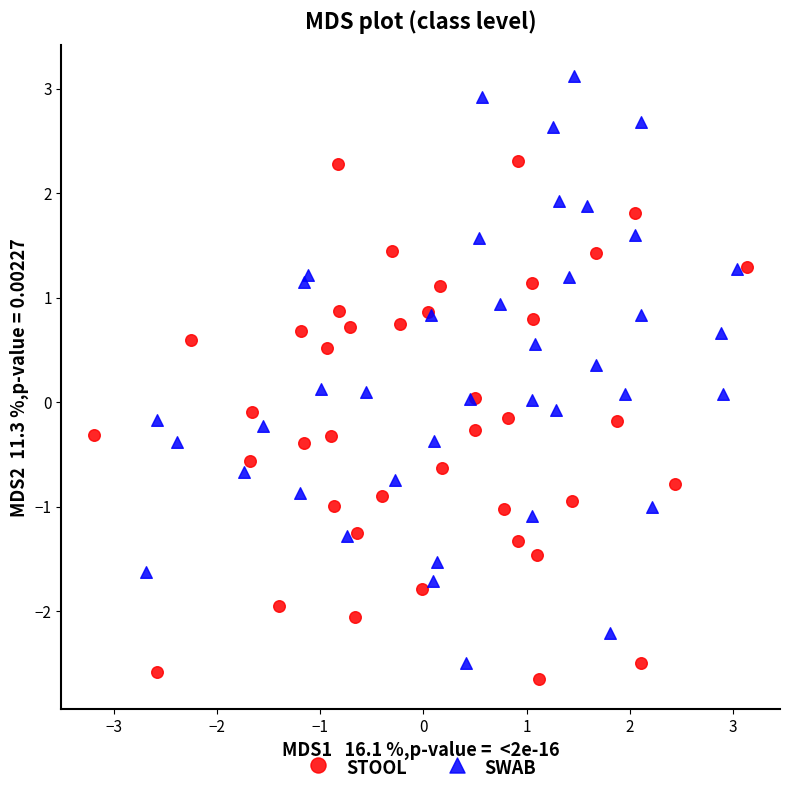

Which series reaches the minimum Y coordinate?

STOOL